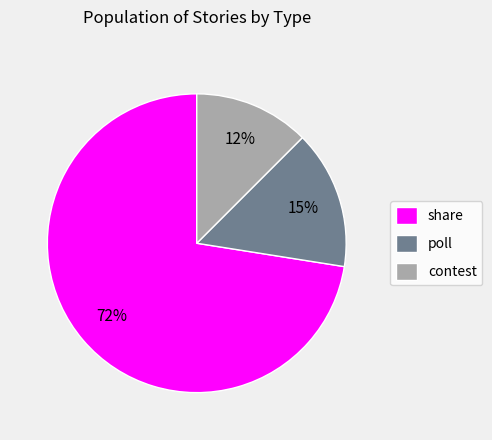

Is the sum of share and contest greater than half?

Yes